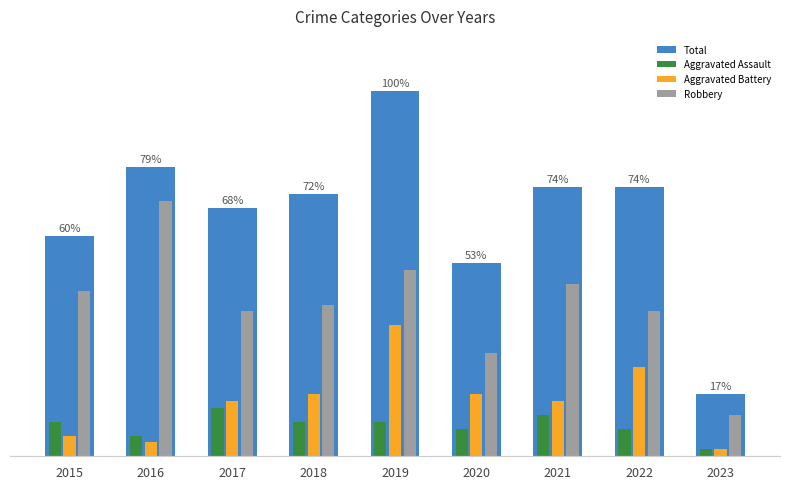

Does the chart contain stacked bars?

No